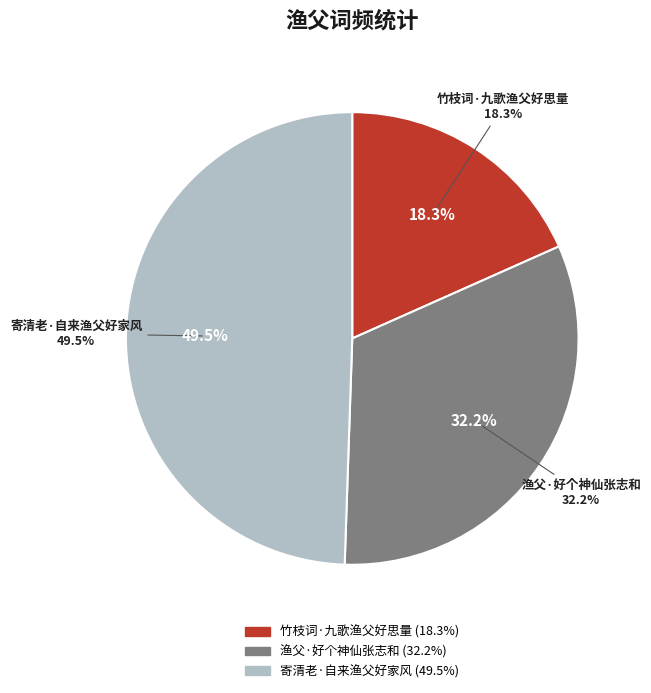

To the nearest percent, what is the combined percentage of 寄清老·自来渔父好家风 and 渔父·好个神仙张志和?

82%